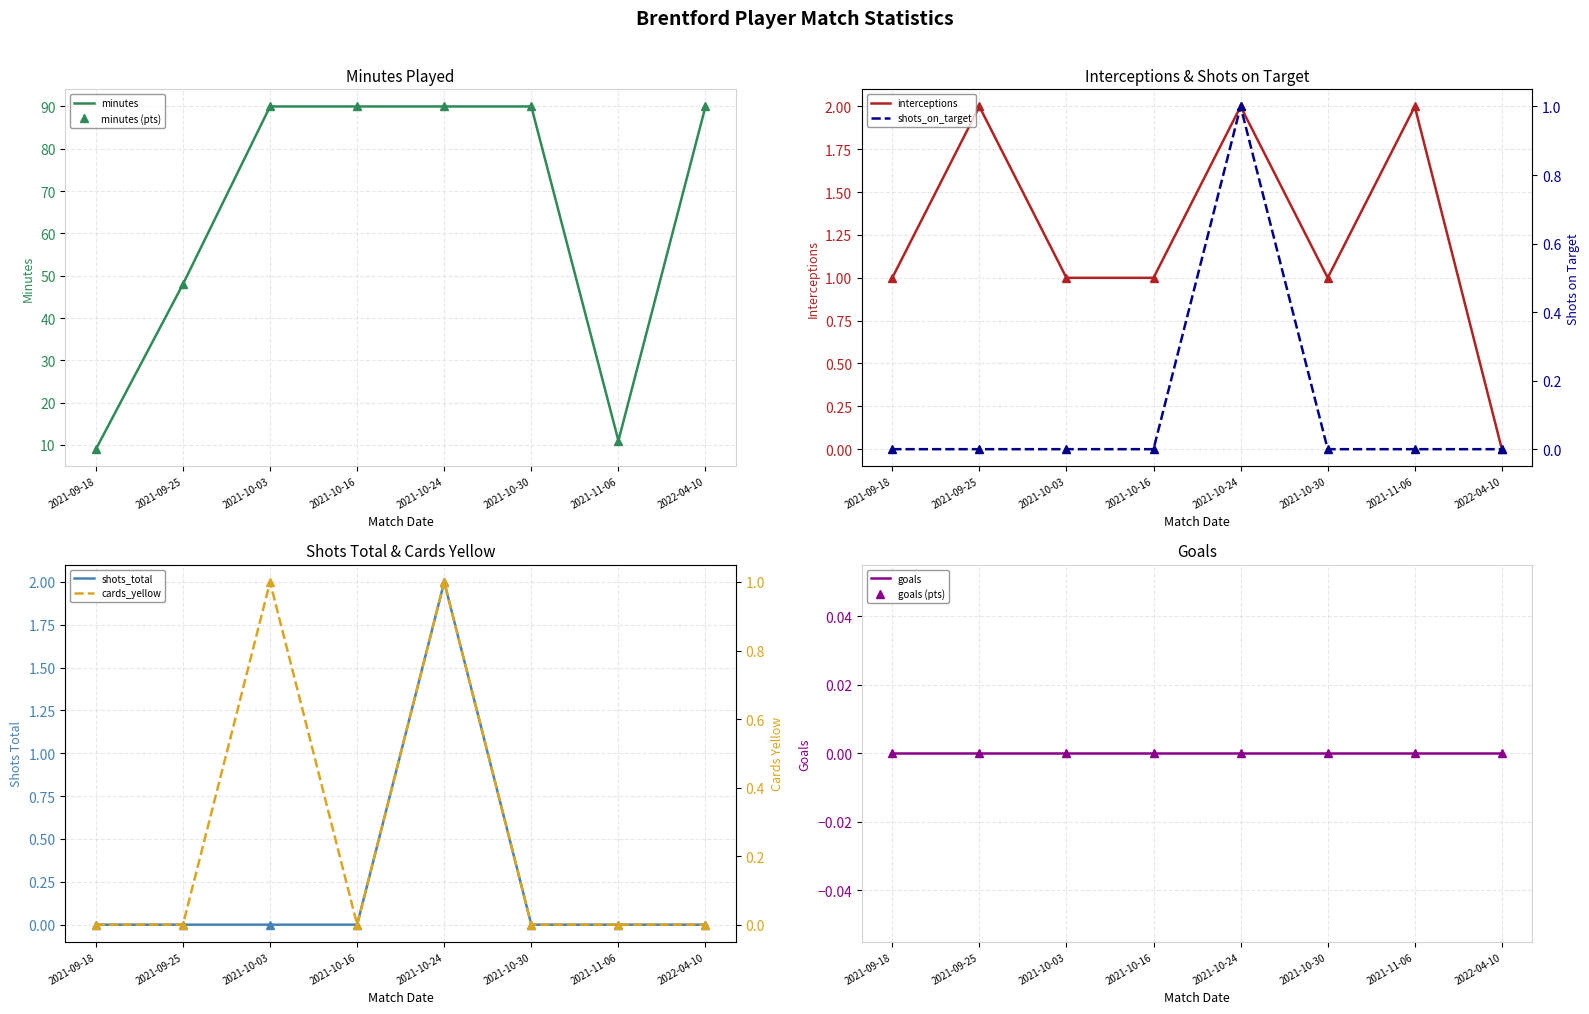

The shots_total series shows -1 at 2021-09-18. True or false?

False